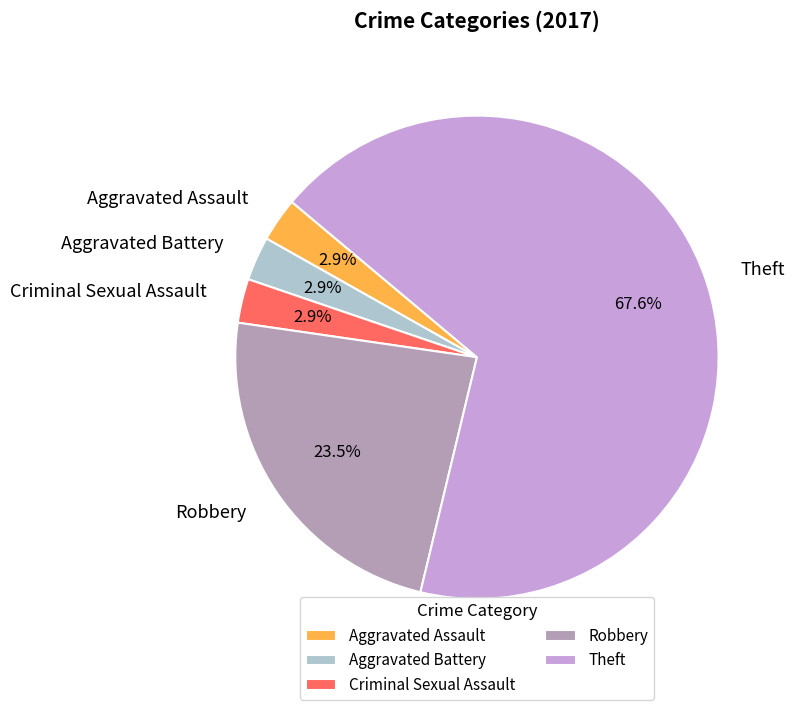

Which has a higher value, Theft or Aggravated Assault?

Theft